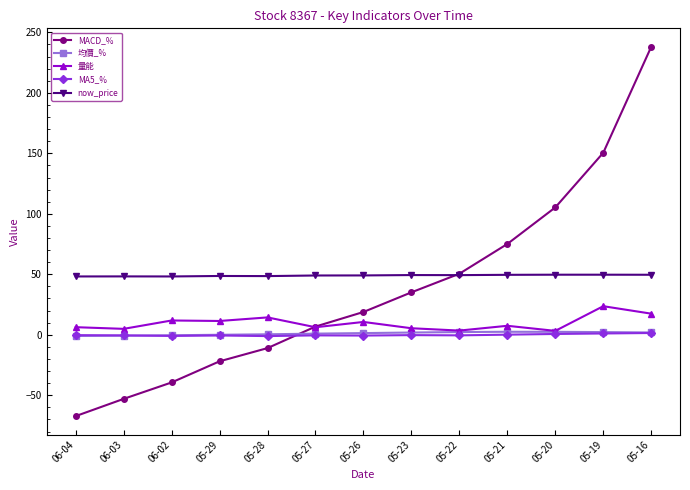

What position from the right is 05-29?

10